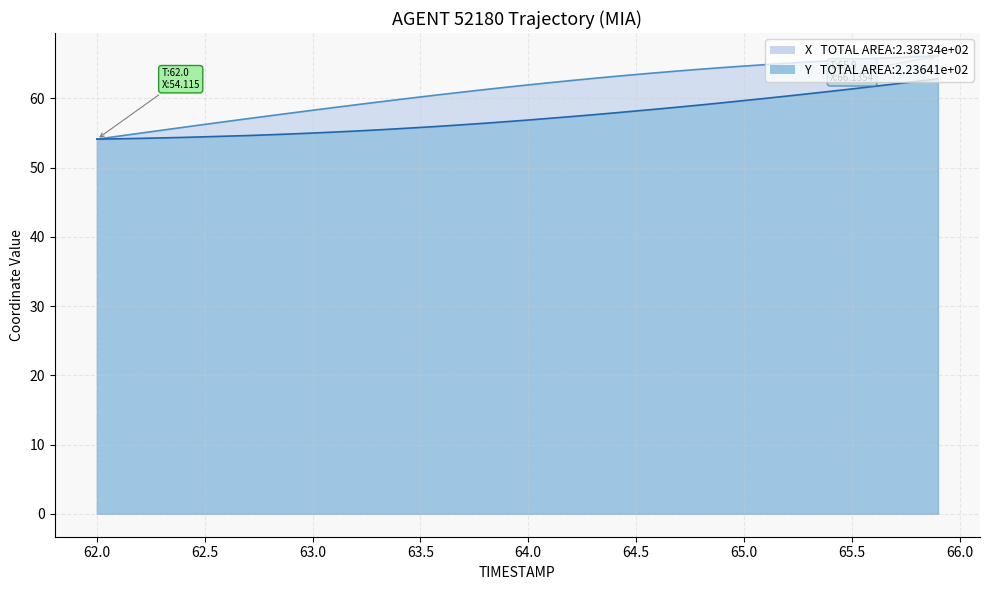

True or false: X and Y cross at least once.

False